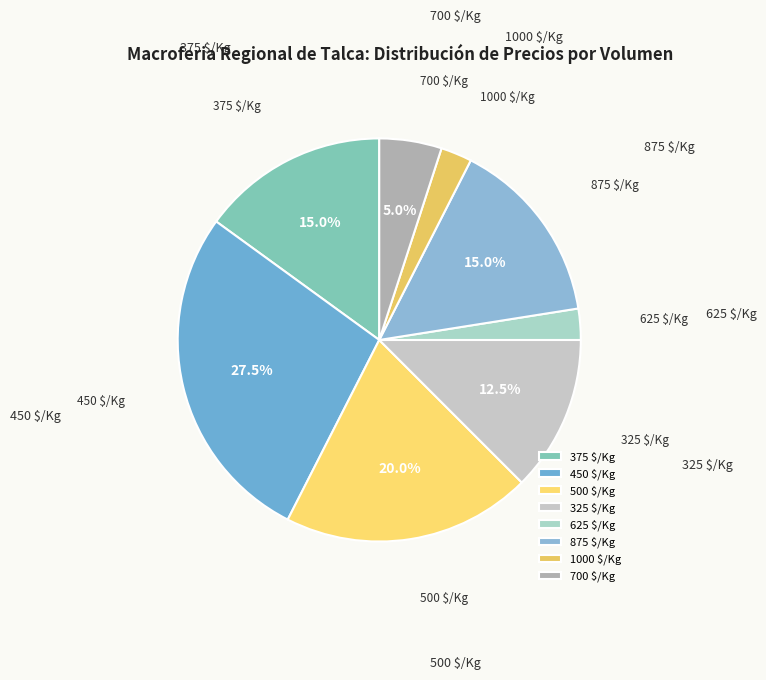

Which category has the biggest portion of the pie?

450 $/Kg